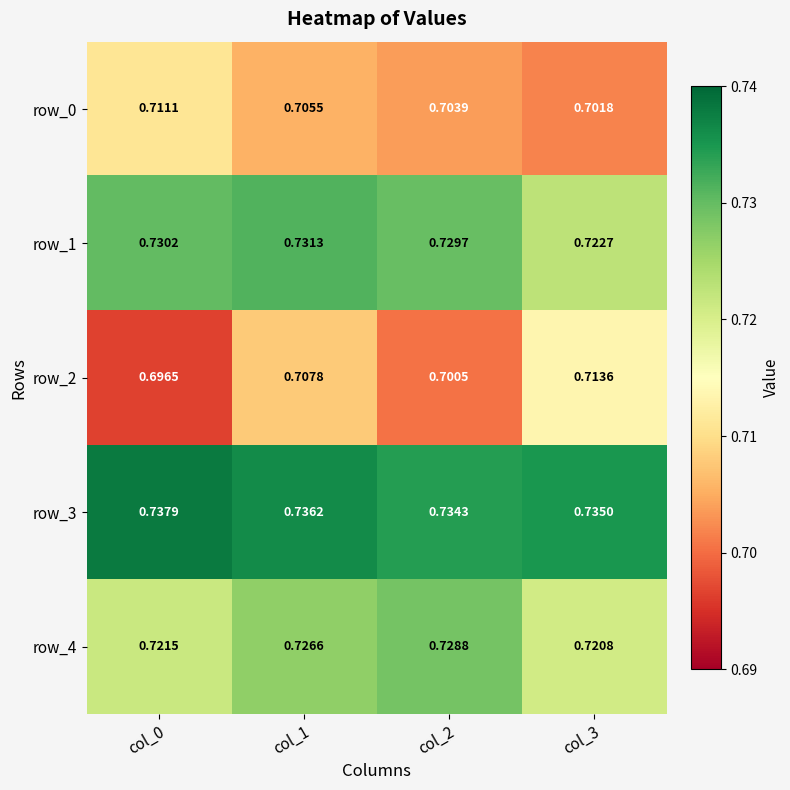

Count the row_3 values in the range 0 to 1.

4